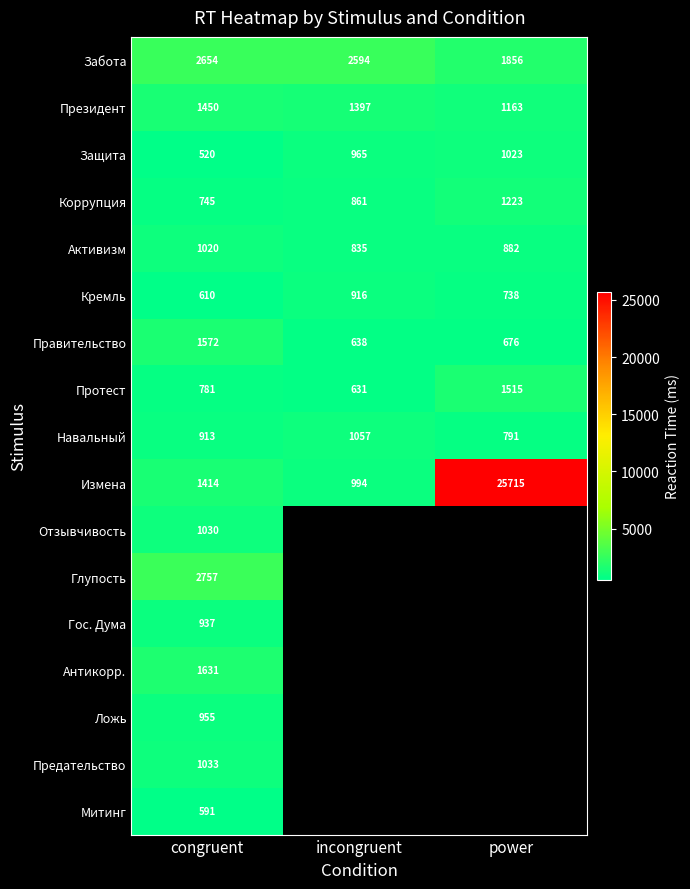

What is the sum of the Измена values at power and congruent?

27129